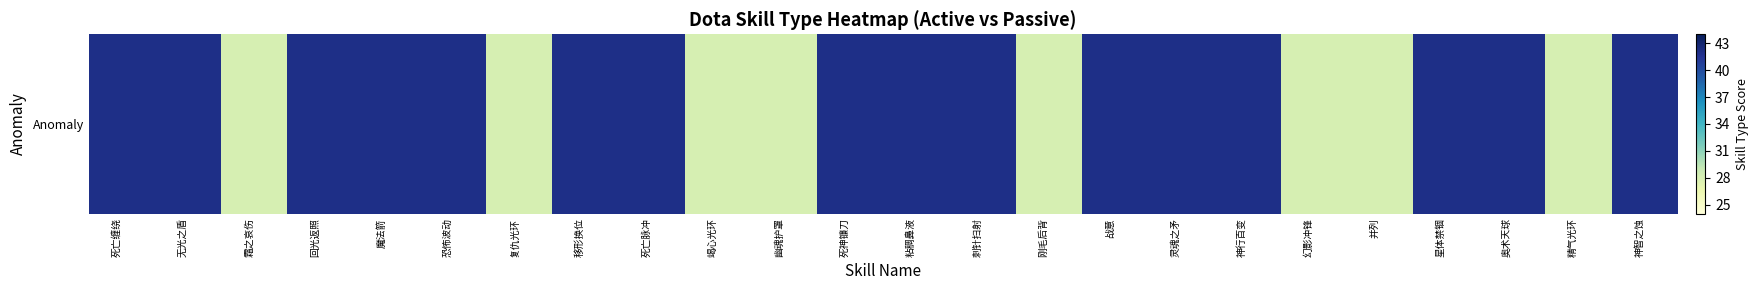

How many categories are shown in the chart?

24